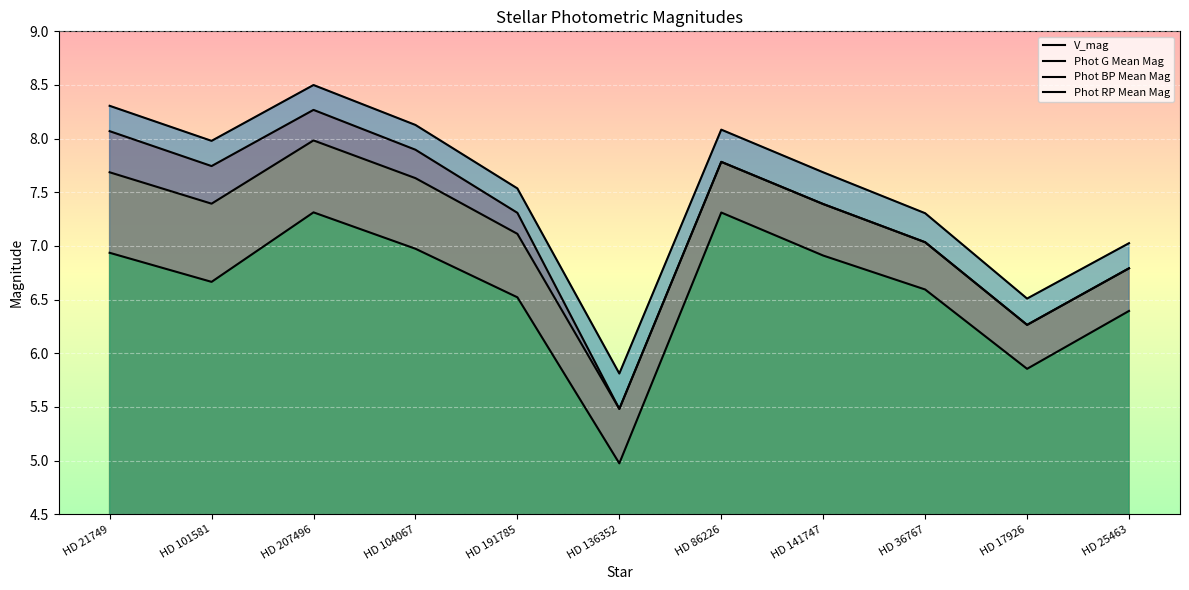

How many data points in Phot G Mean Mag are above 7?

8